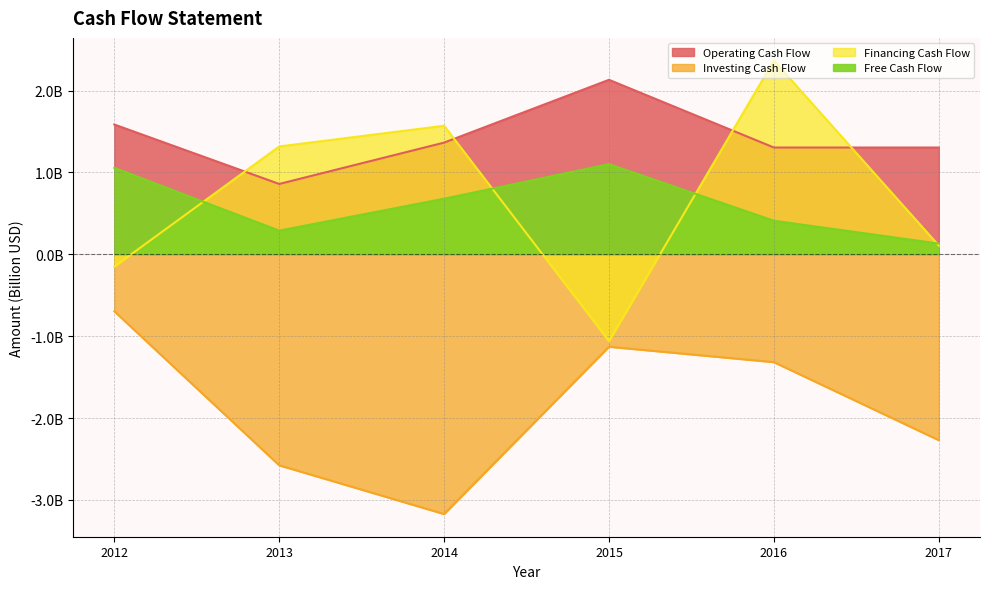

Which series has the largest total across all categories?

Operating Cash Flow